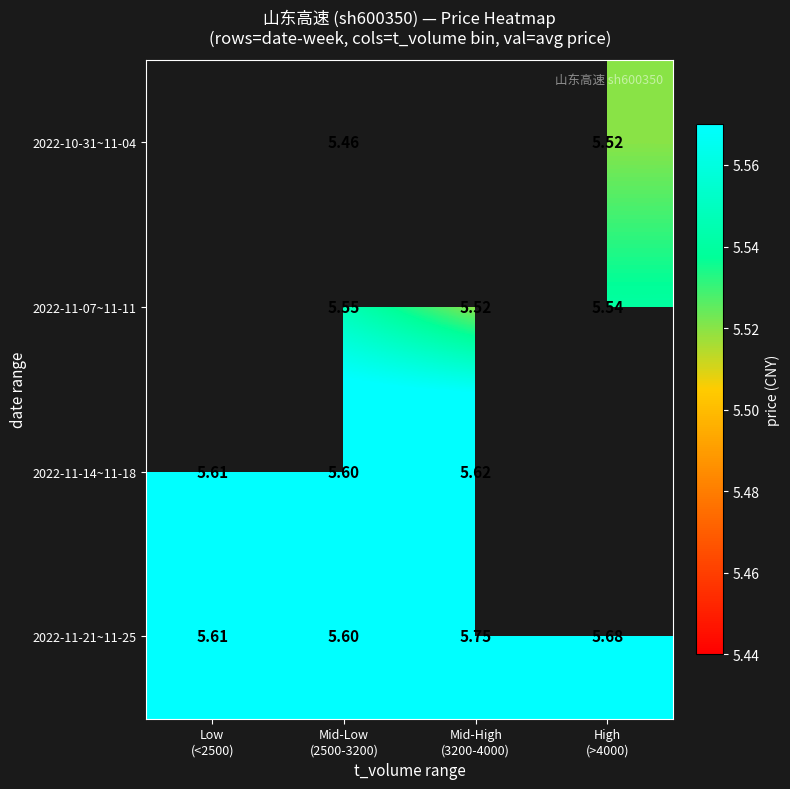

Is it true that 2022-11-07~11-11 equals 5.5 at Mid-High (3200-4000)?

True